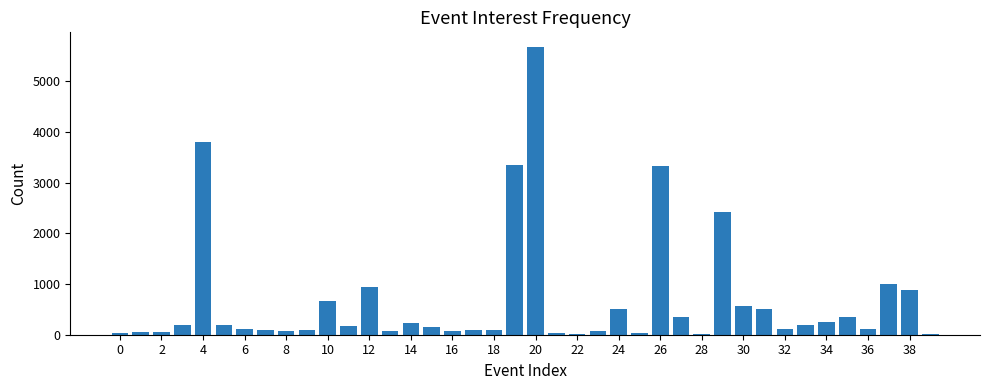

Are the bars horizontal?

No